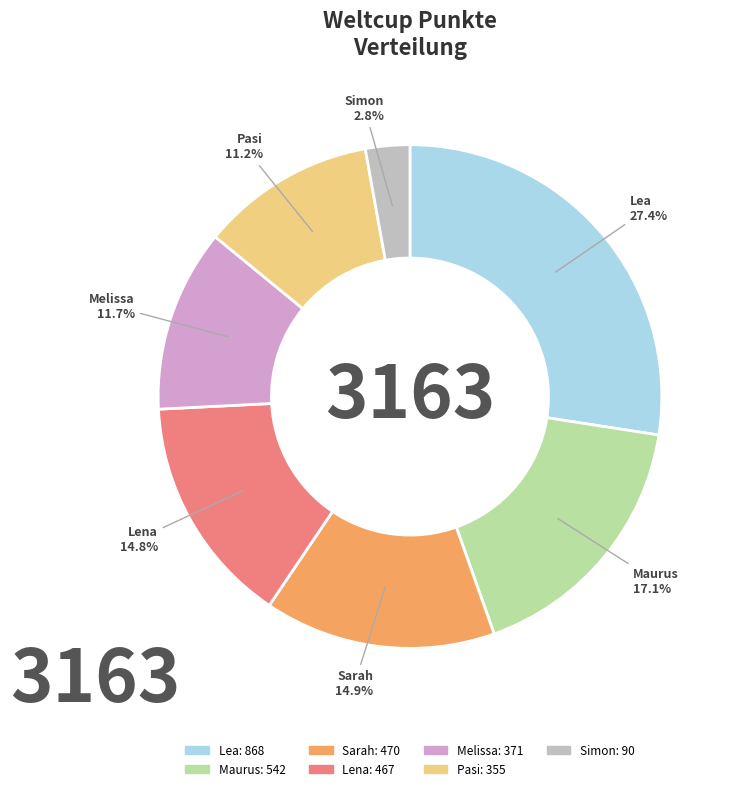

Between Lena and Pasi, which is larger?

Lena